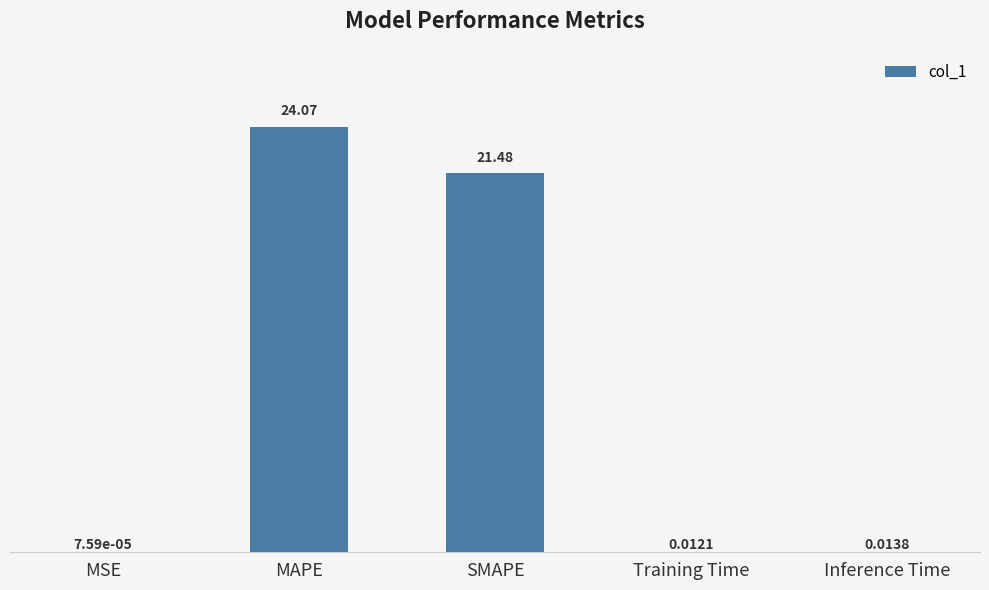

Which category has the highest value across all series?

MAPE